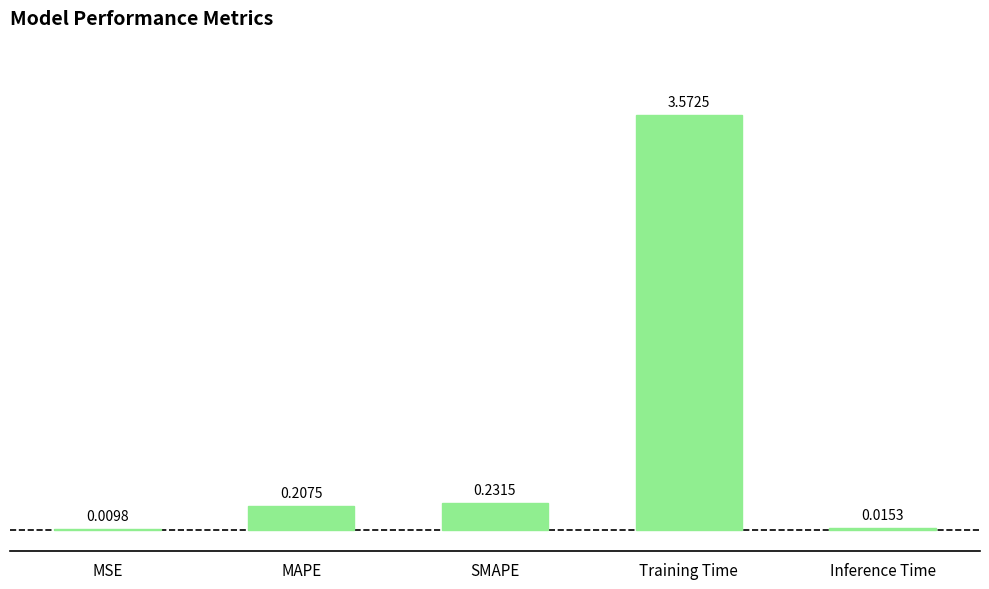

Are the bars horizontal?

No